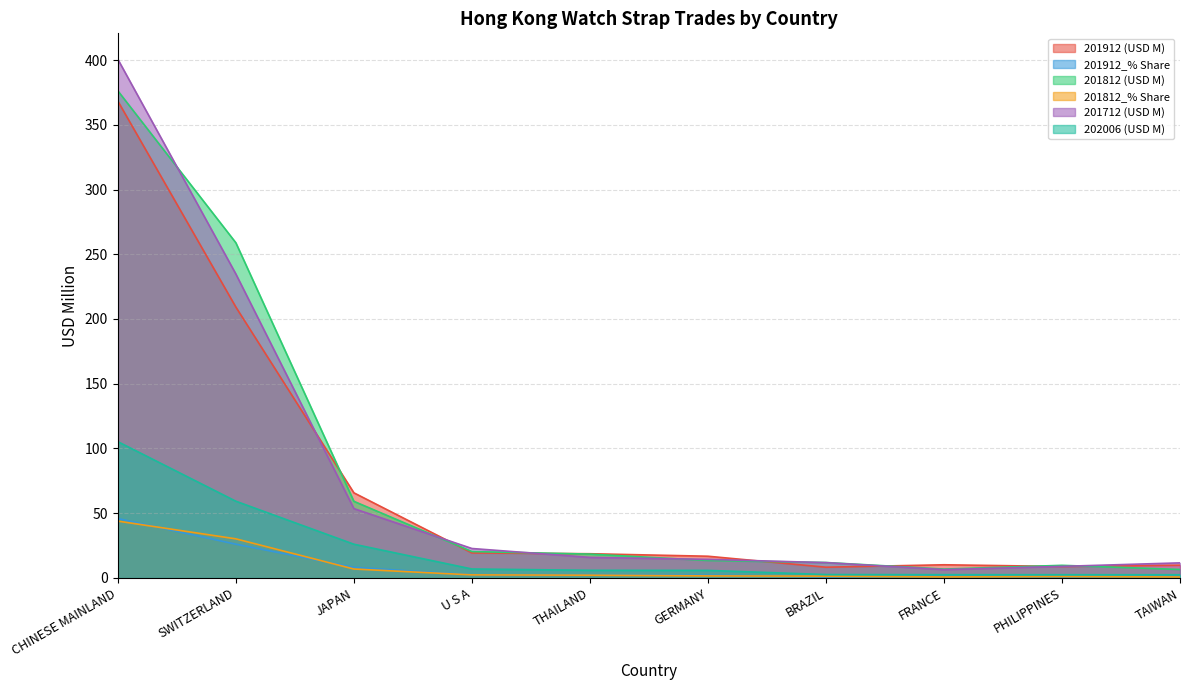

Which series has the widest spread of values?

201712 (USD M)